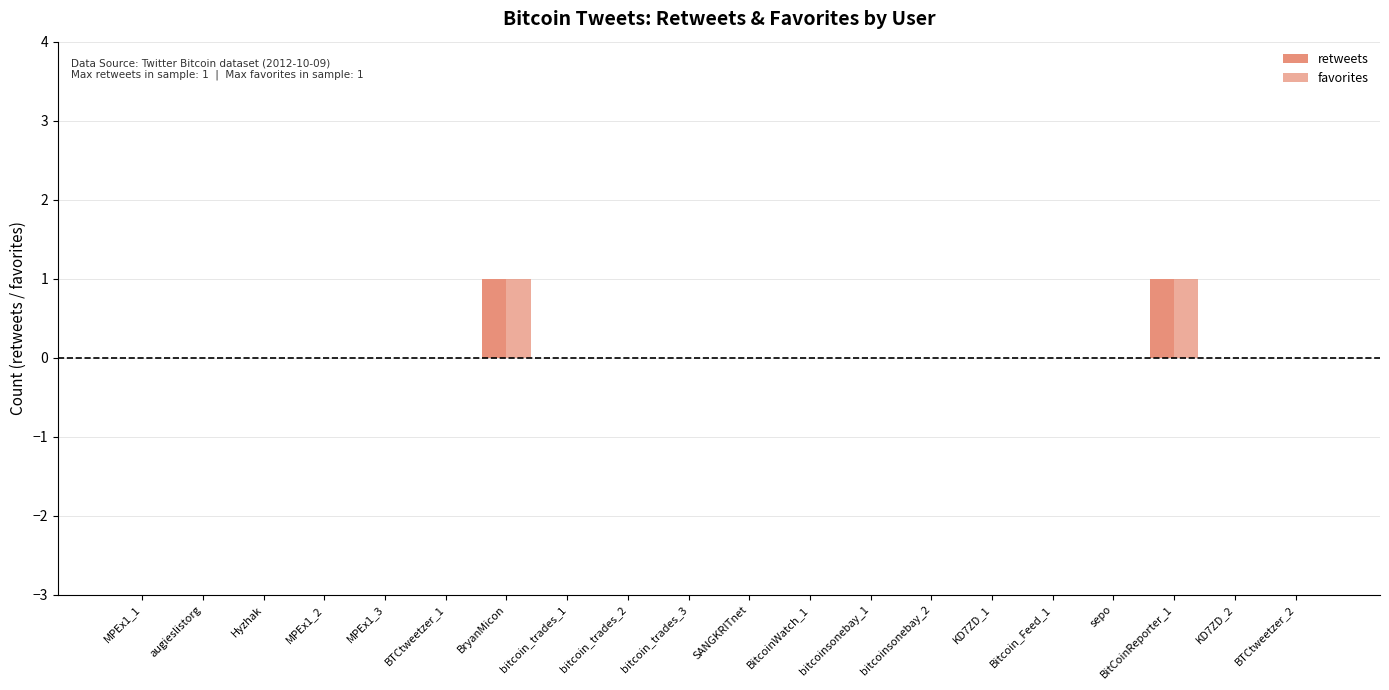

How many data points does each series have?

20